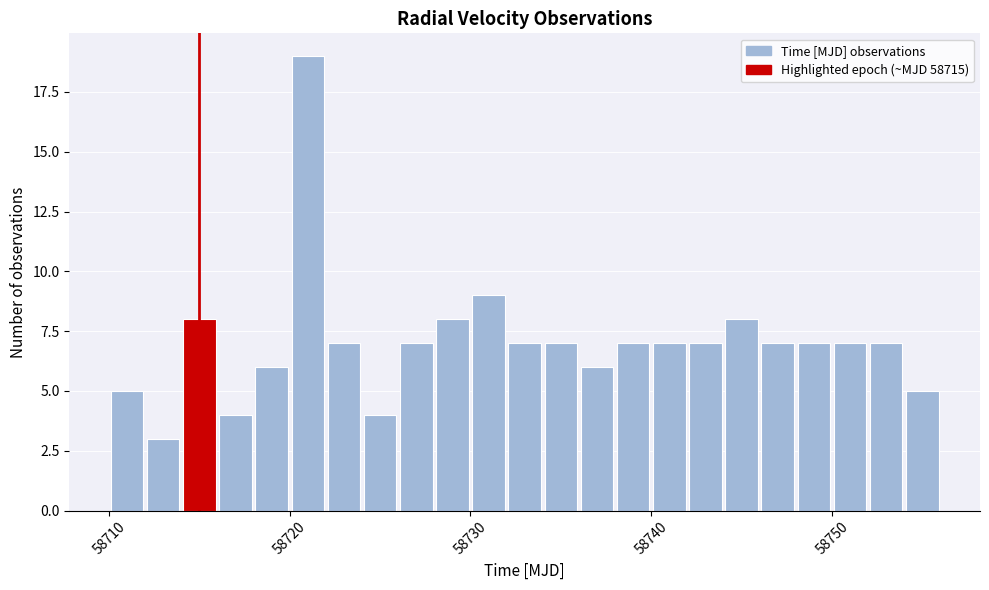

Around what value on the x-axis is the tallest bar? Give the approximate position of its centre, as read against the axis.

58721